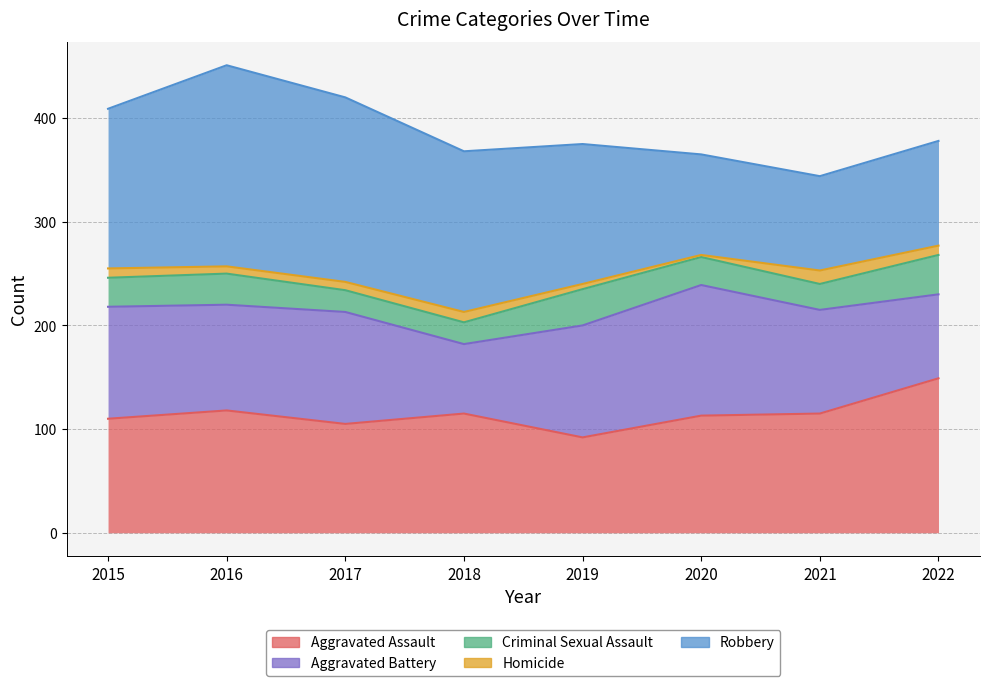

Which label corresponds to the smallest value in the chart?

2020